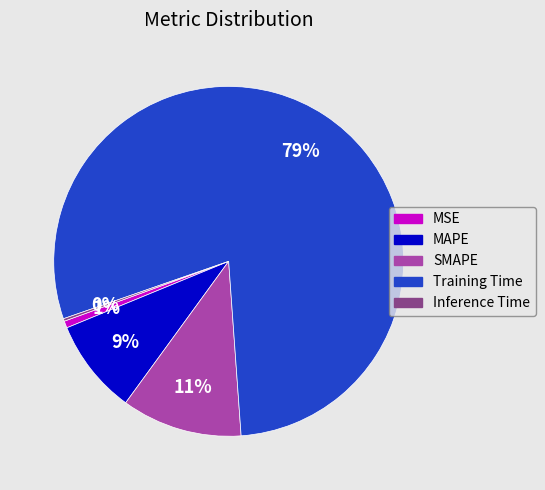

Does MSE account for over 50% of the chart?

No